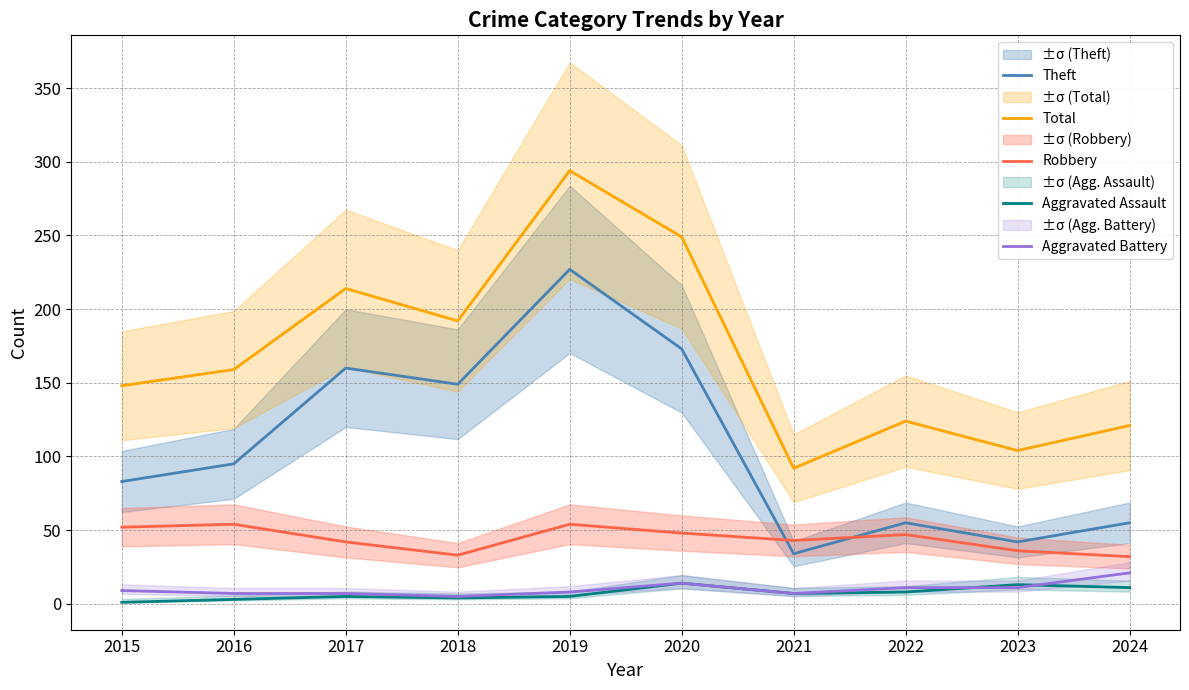

Which label corresponds to the largest value in the chart?

2019